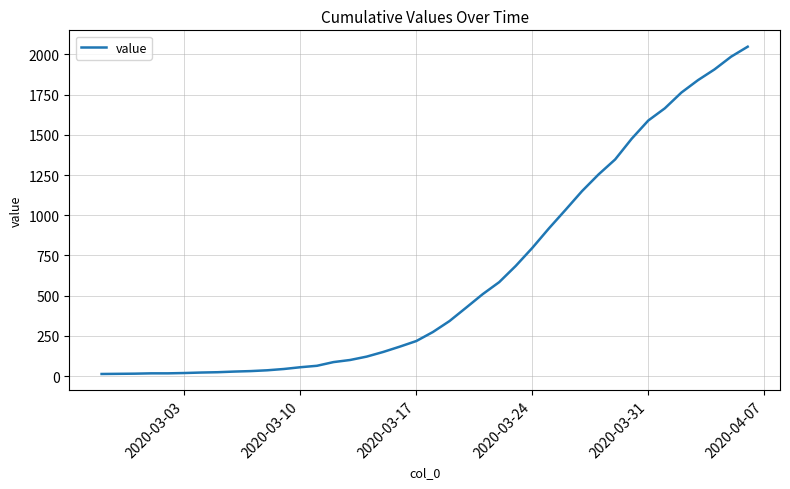

What is the maximum value shown in the chart?

2048